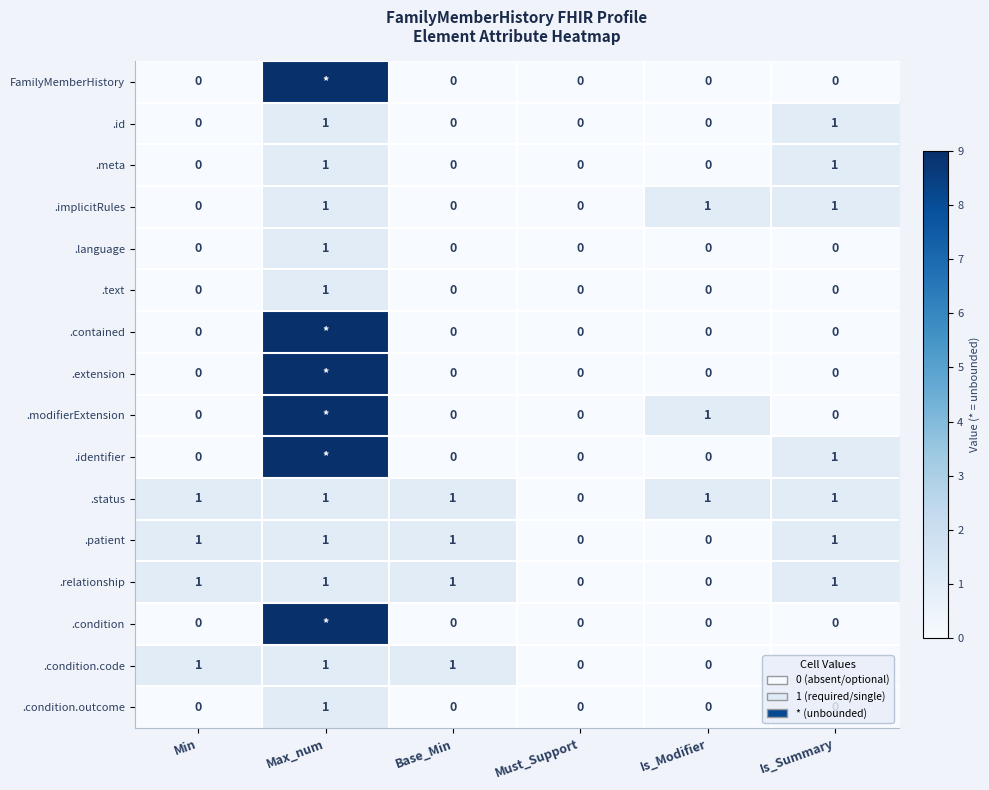

What is the greatest value displayed?

9